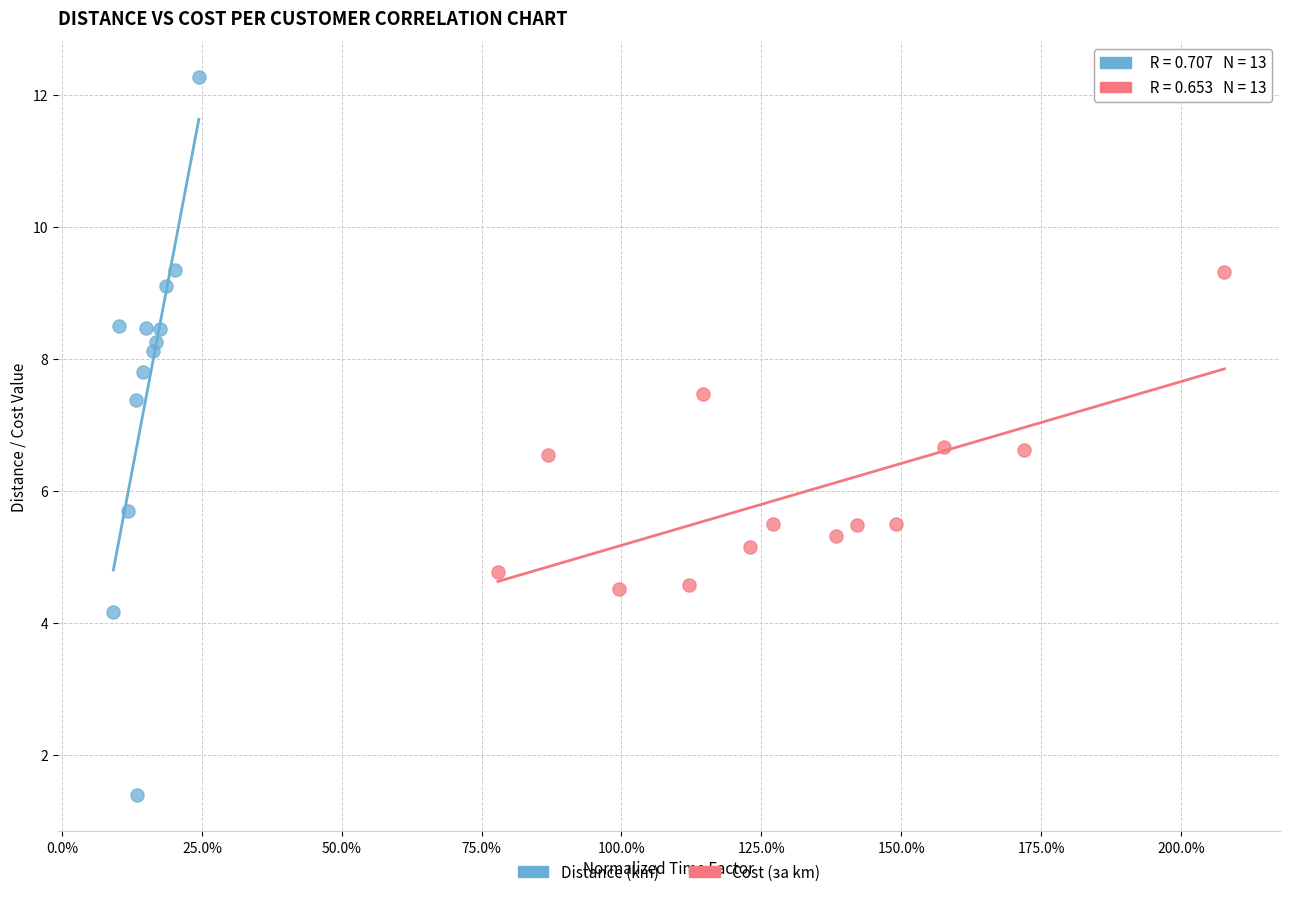

Which series has the widest spread of Y values?

Distance (km)